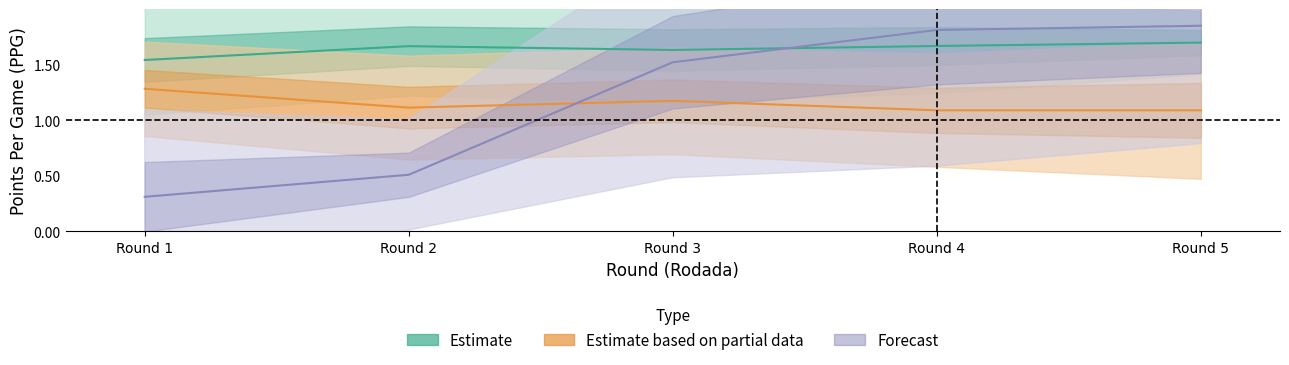

The PPG_Away_Pre series shows 0.3 at 32. True or false?

False